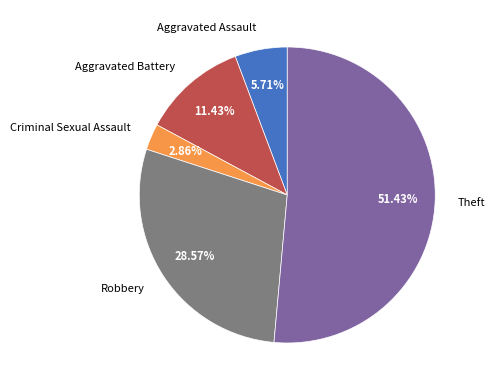

To the nearest percent, what portion does Aggravated Battery represent?

11%